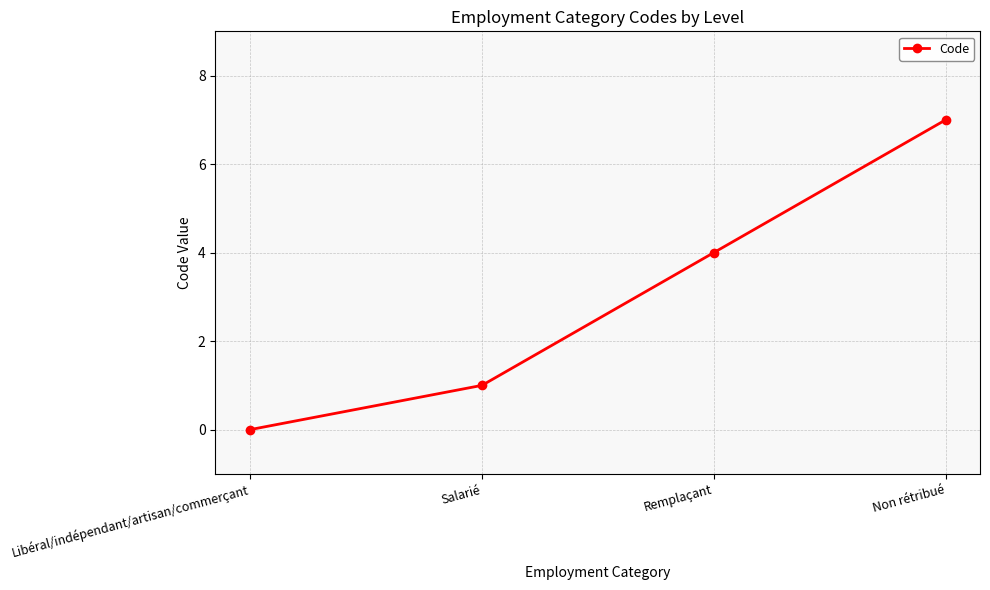

The value at Non rétribué is 7. True or false?

True